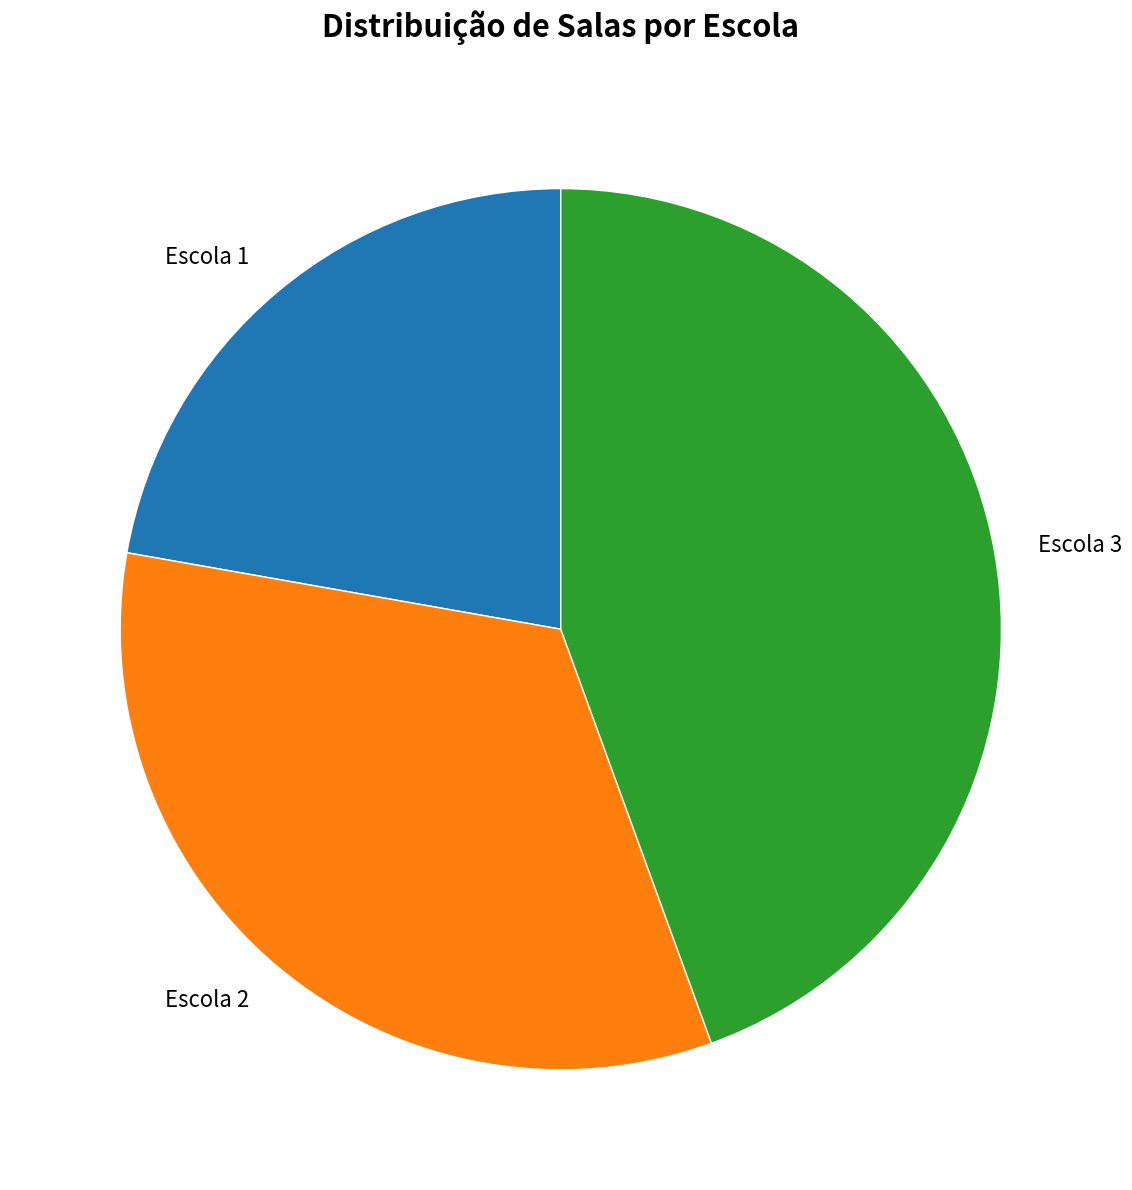

How many segments does this pie chart have?

3